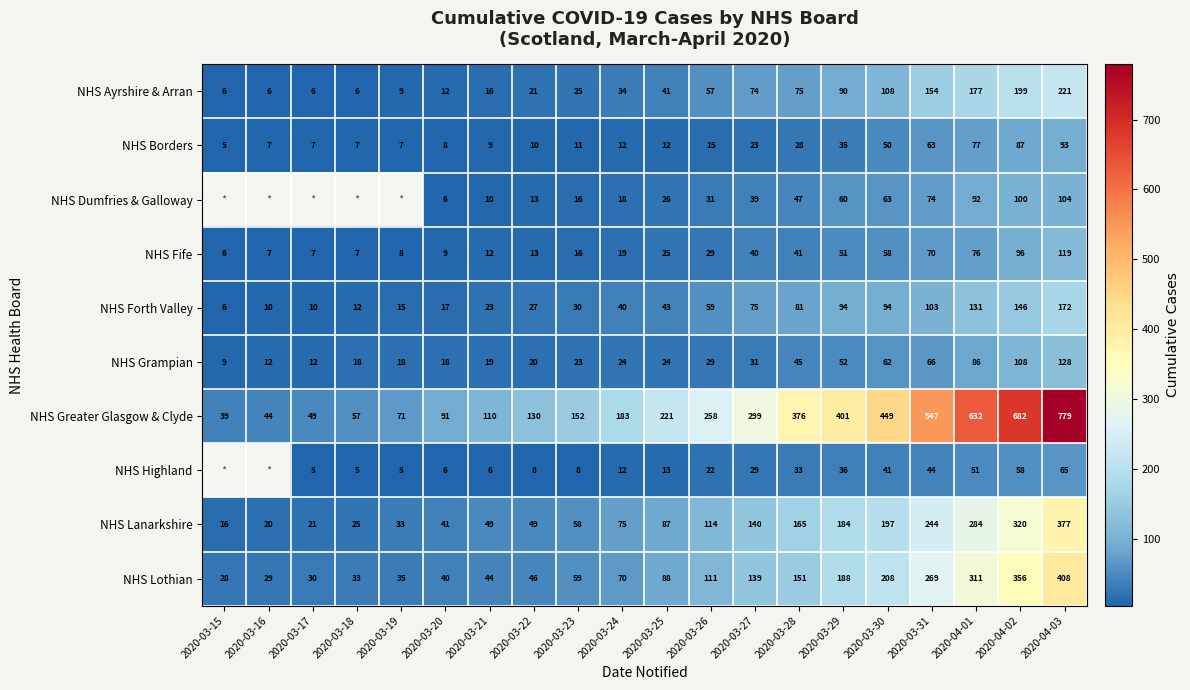

Rank the categories by NHS Greater Glasgow & Clyde value from highest to lowest.

2020-04-03, 2020-04-02, 2020-04-01, 2020-03-31, 2020-03-30, 2020-03-29, 2020-03-28, 2020-03-27, 2020-03-26, 2020-03-25, 2020-03-24, 2020-03-23, 2020-03-22, 2020-03-21, 2020-03-20, 2020-03-19, 2020-03-18, 2020-03-17, 2020-03-16, 2020-03-15